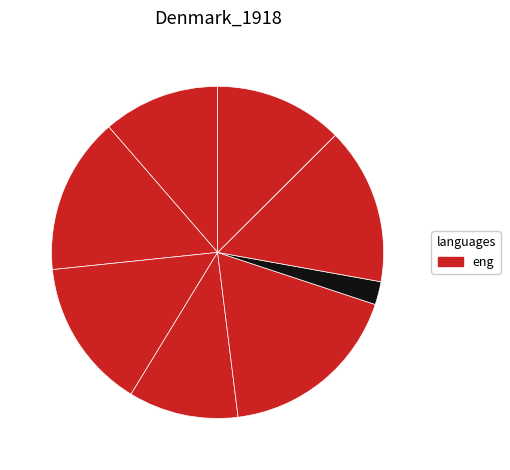

How many slices are in this pie chart?

9